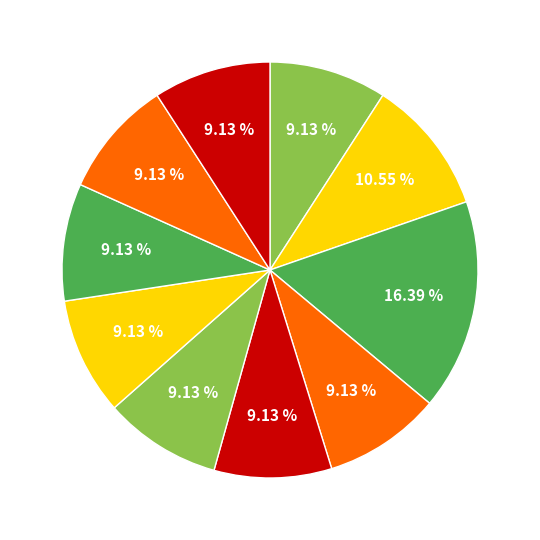

How many slices are in this pie chart?

10